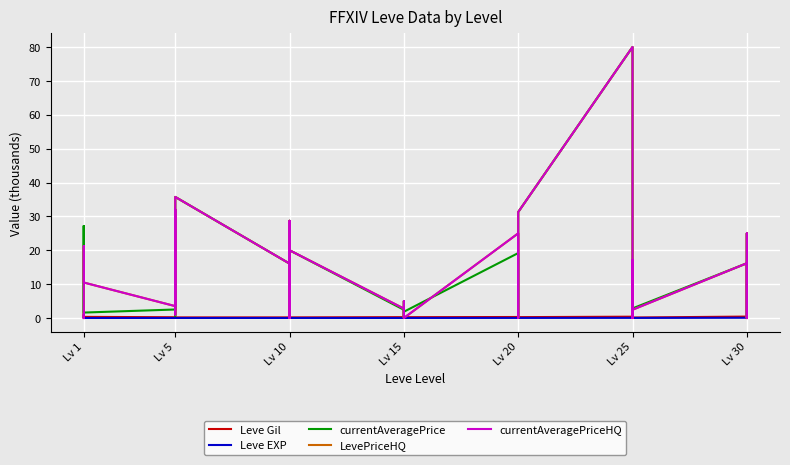

In currentAveragePrice, how many points are lower than both neighbors (excluding endpoints)?

10